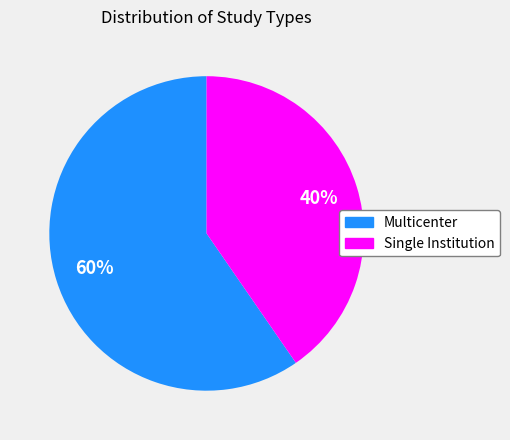

Which has a higher value, Single Institution or Multicenter?

Multicenter